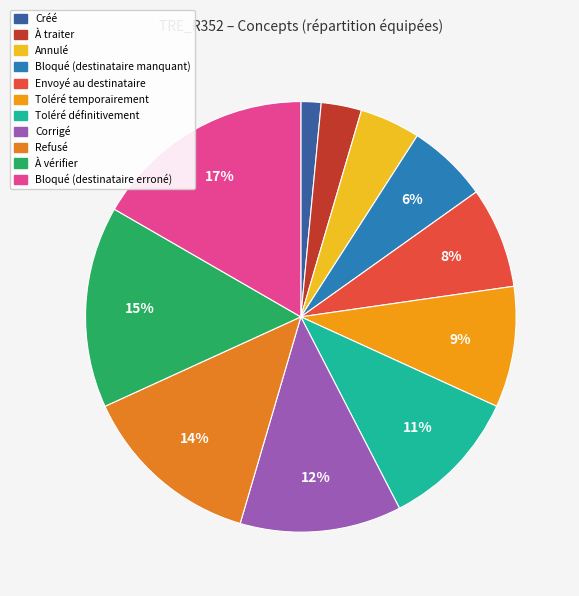

The Bloqué (destinataire erroné) slice represents 4% of the pie. True or false?

False